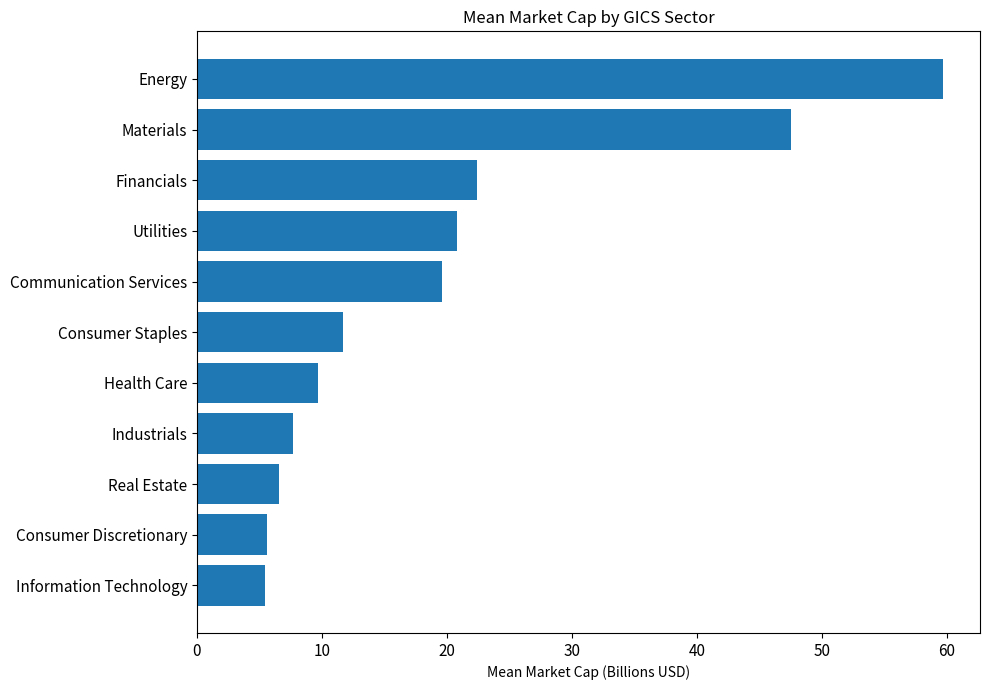

Where is the data nearest to the value 32?

Financials